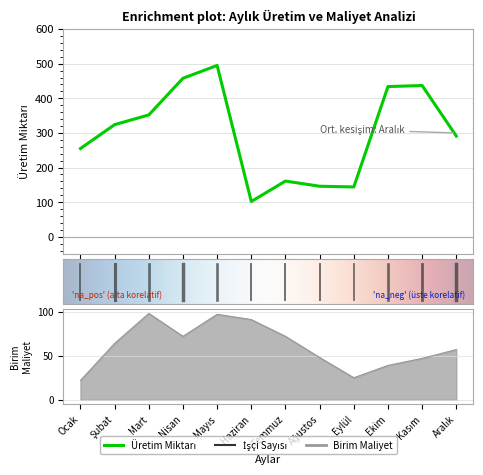

At how many categories does at least one series exceed 80?

12